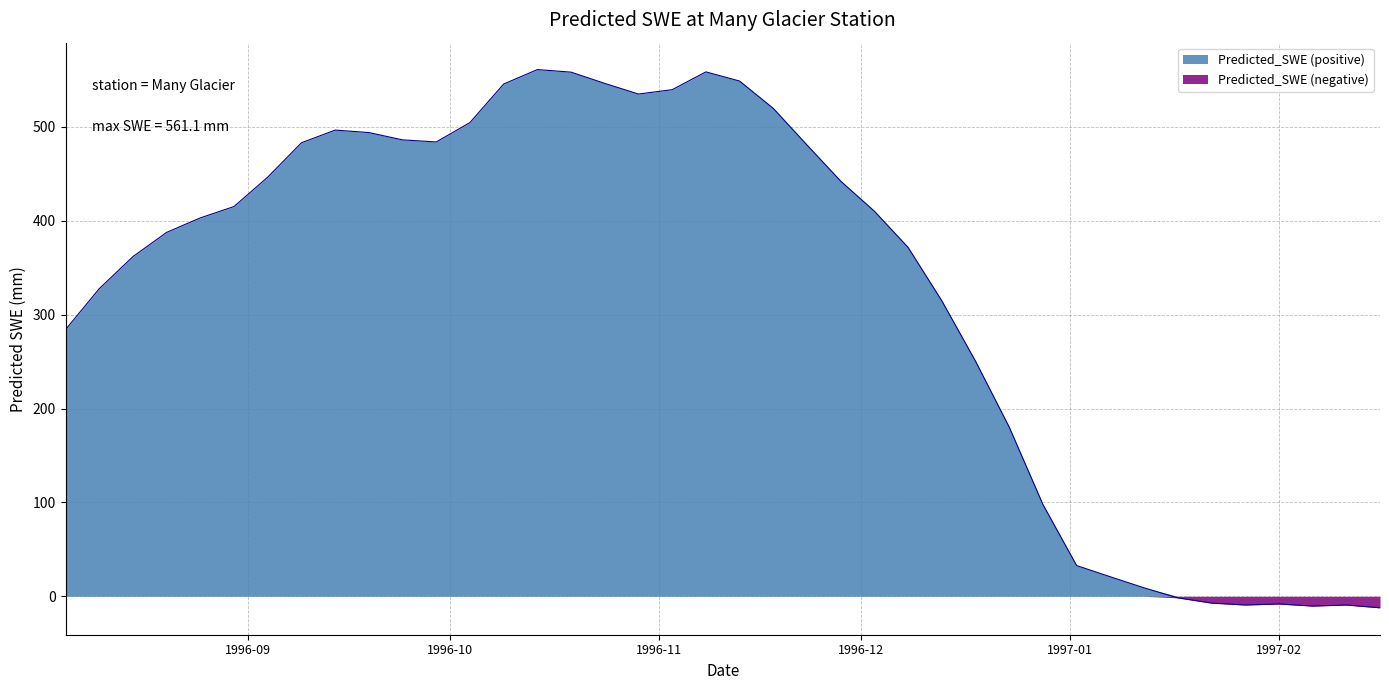

What is the label of the 5th point from the left?

1996-08-25